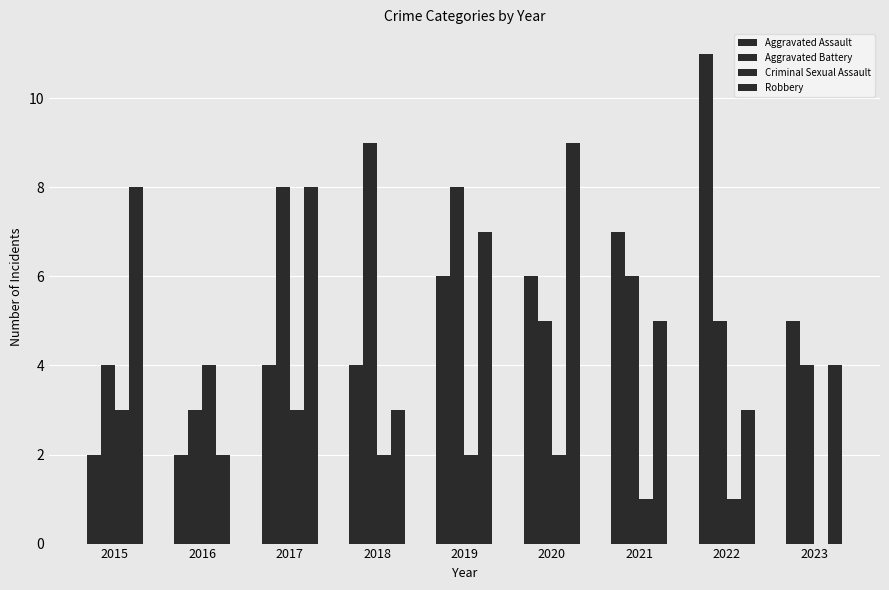

How many data points does each series have?

9